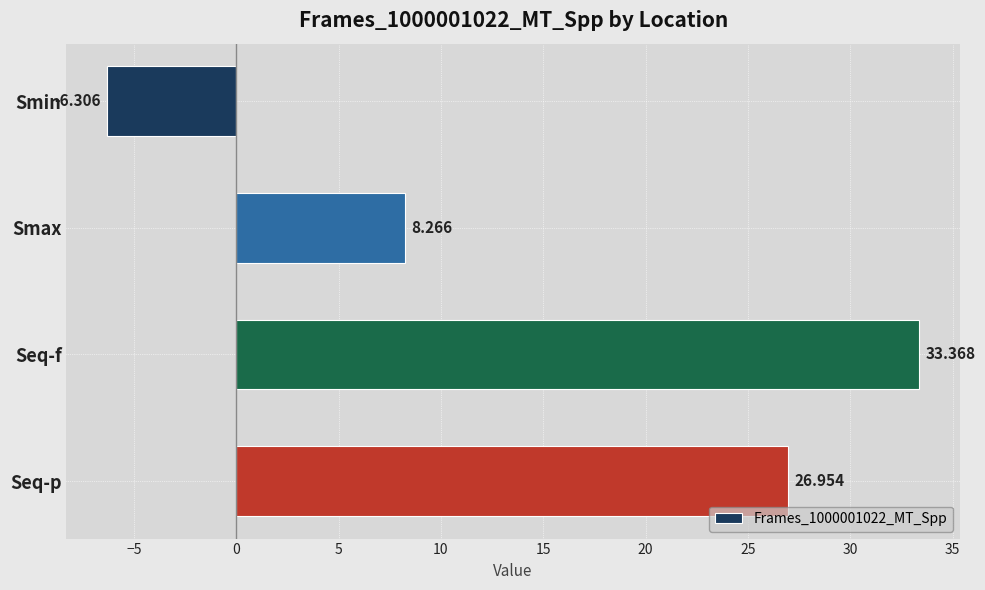

Rank the categories by value from highest to lowest.

Seq-f, Seq-p, Smax, Smin